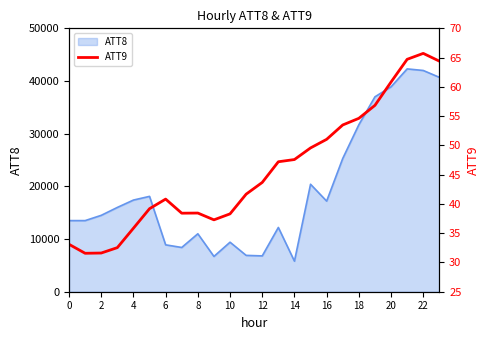

What is the lowest value of the ATT8 series?

5800